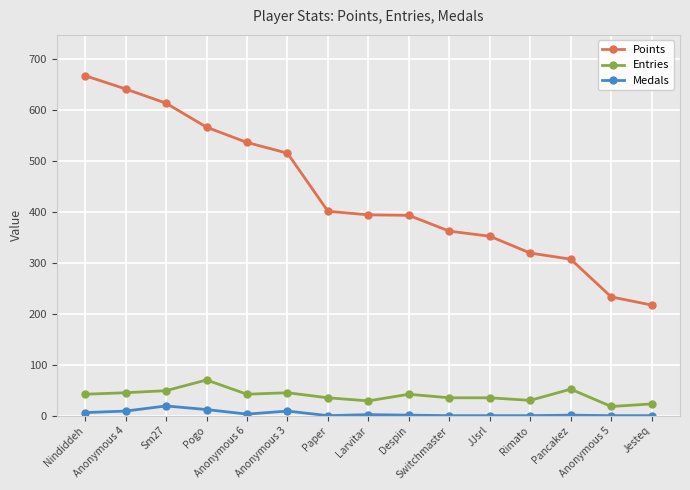

What is the approximate value of Entries at Paper, to the nearest 10?

40